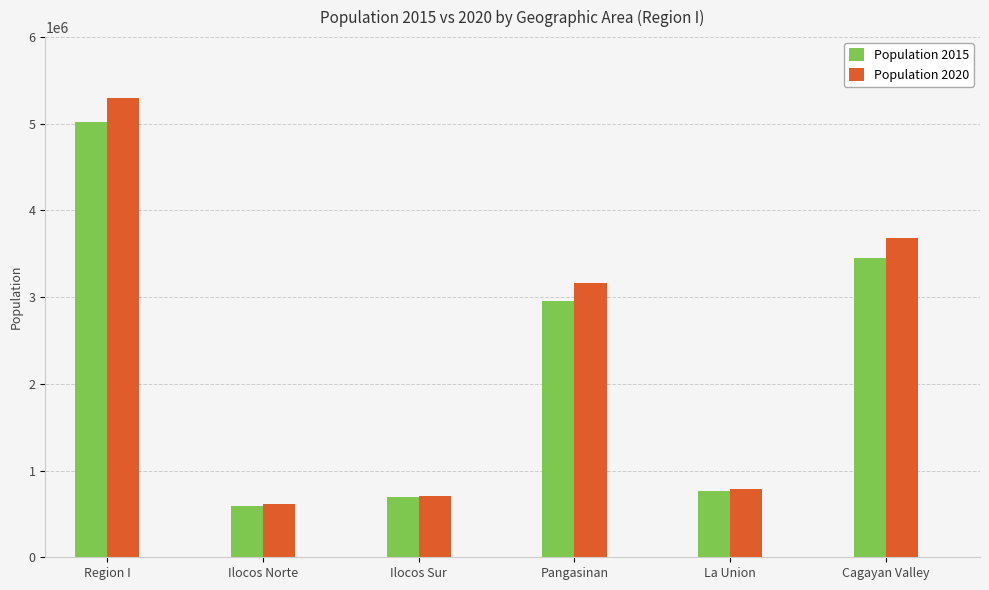

Rank the series by their maximum value, from highest to lowest.

Population 2020, Population 2015